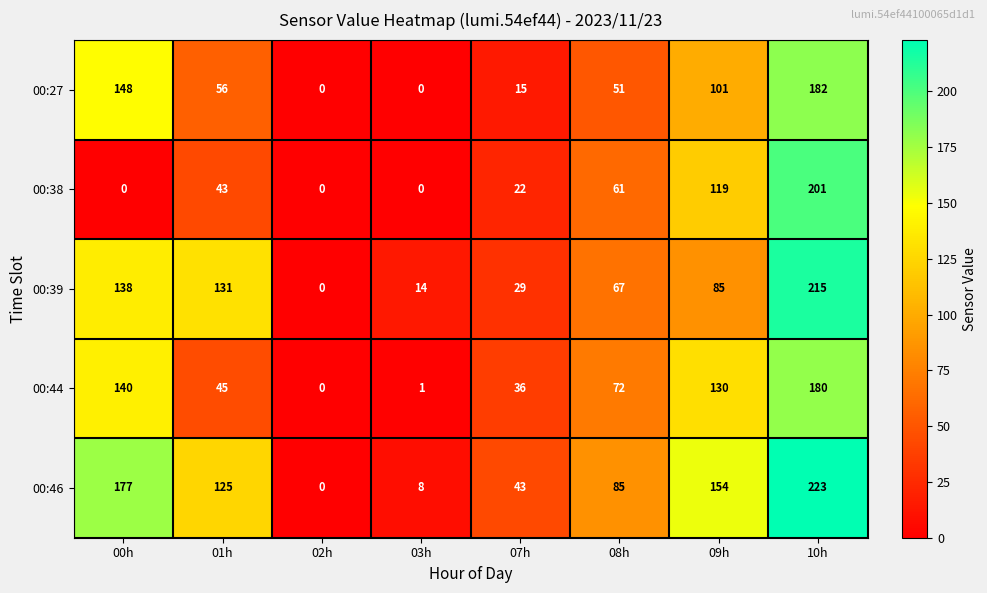

What is the difference between the highest and lowest values at 01h?

88